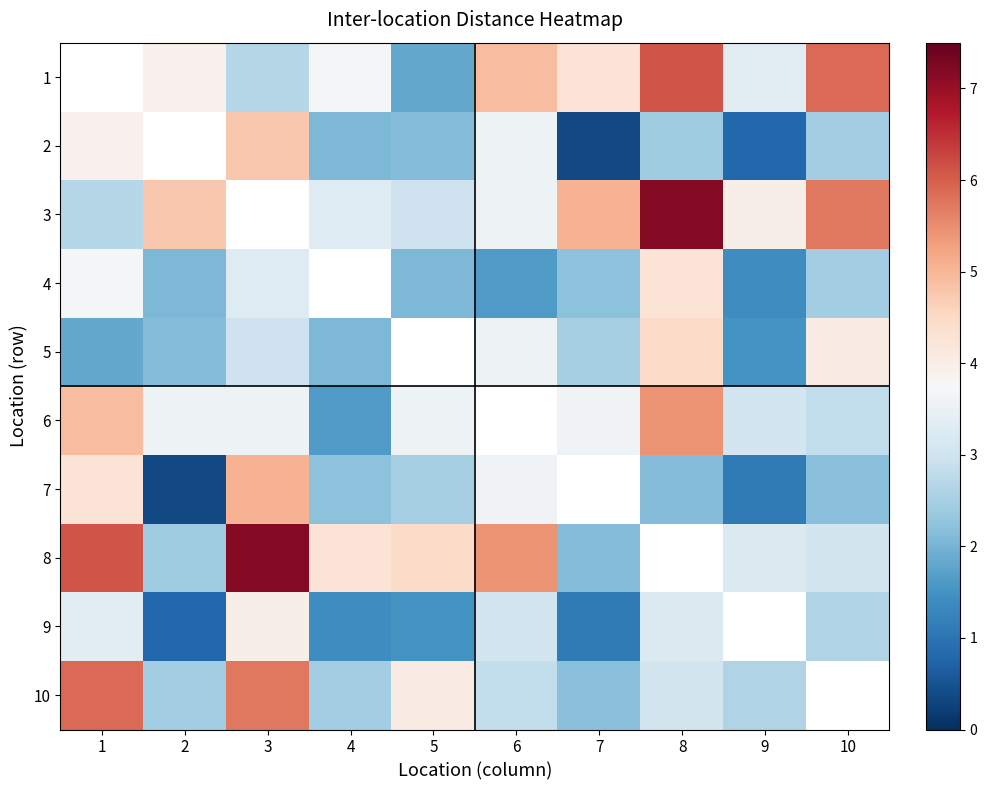

Is it true that 7 equals 1.8 at 6?

False